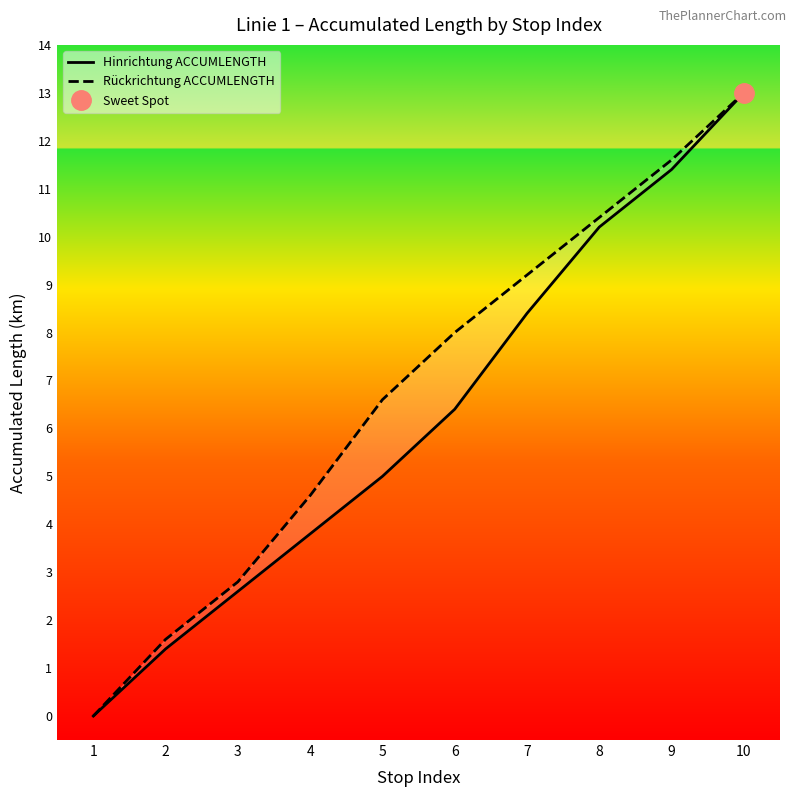

At how many categories does at least one series exceed 0?

9